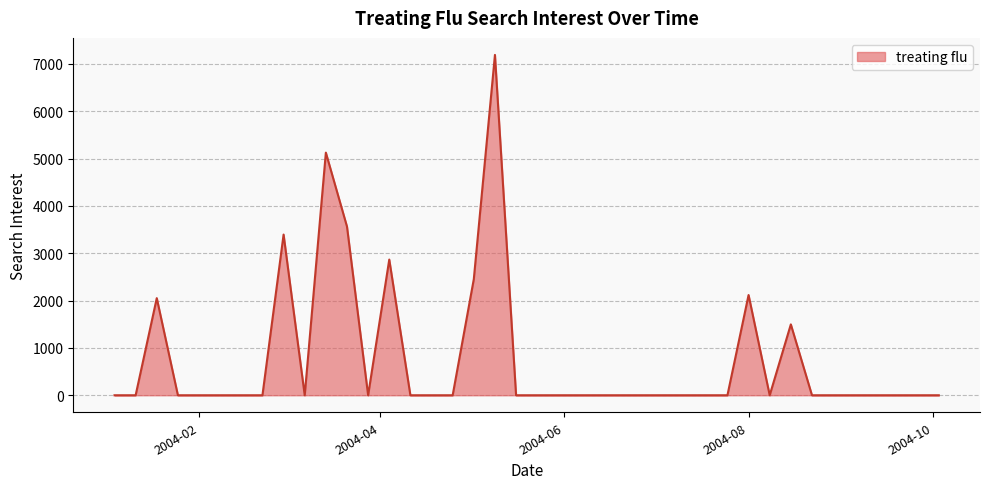

What is the maximum value shown in the chart?

7188.0